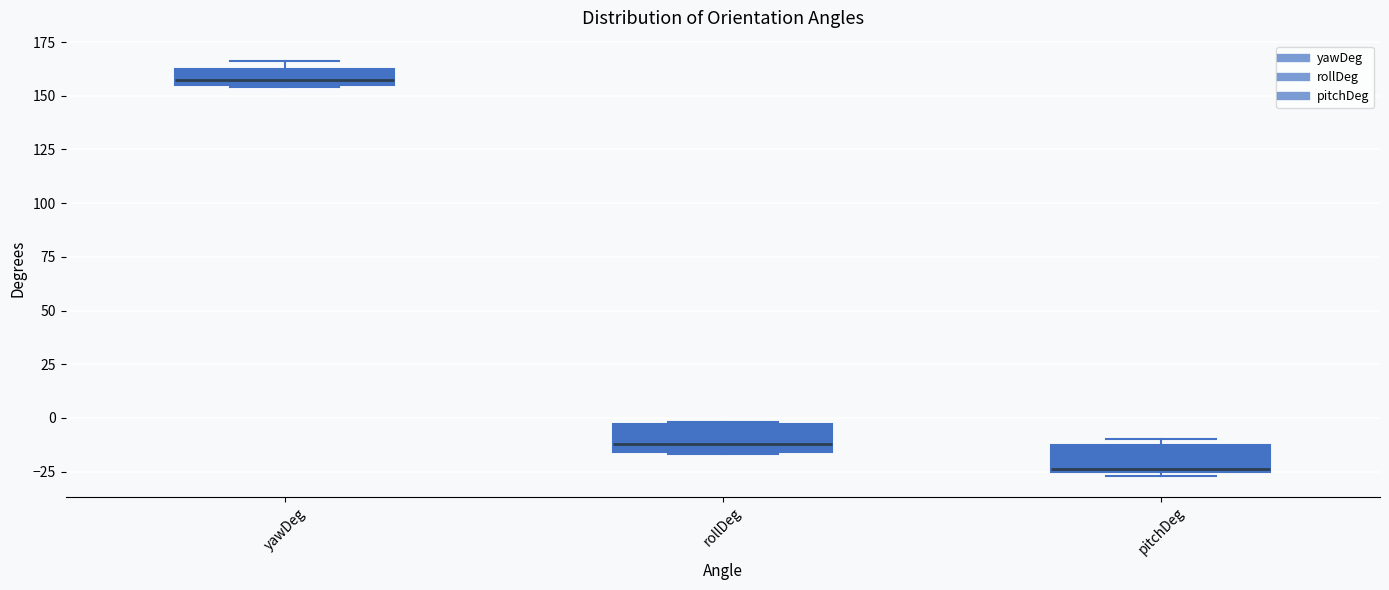

Where is the lower edge of the box for pitchDeg on the y-axis? The values are not printed on the chart, so give them approximately, as read against the axis.

-25